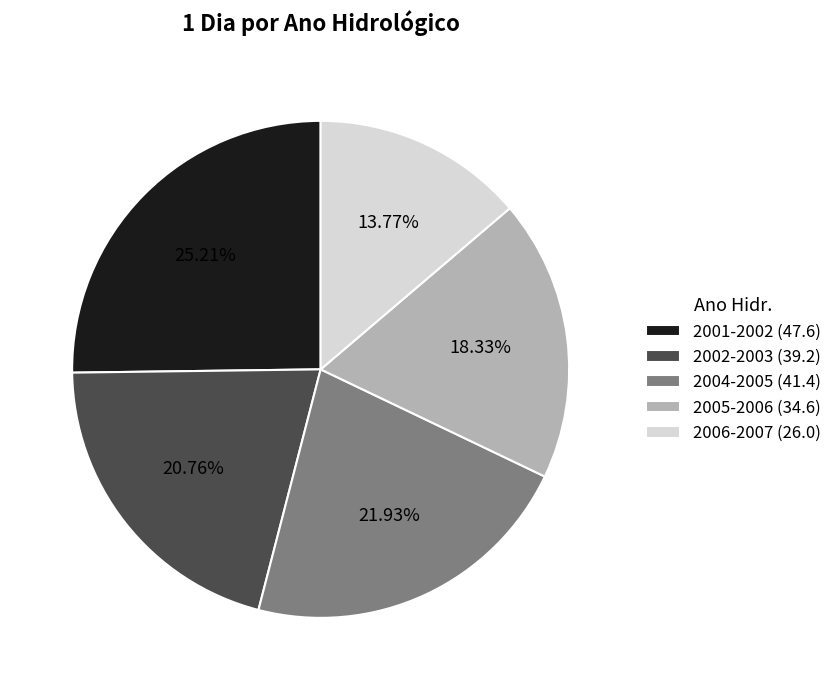

Combined, what portion of the pie is 2005-2006 and 2001-2002?

43.5%